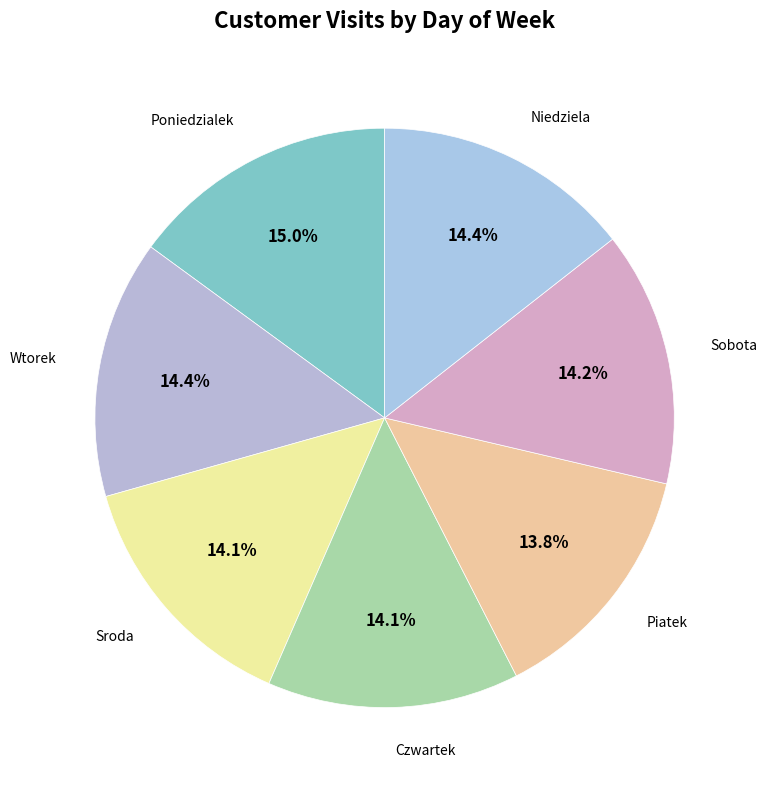

How many segments does this pie chart have?

7